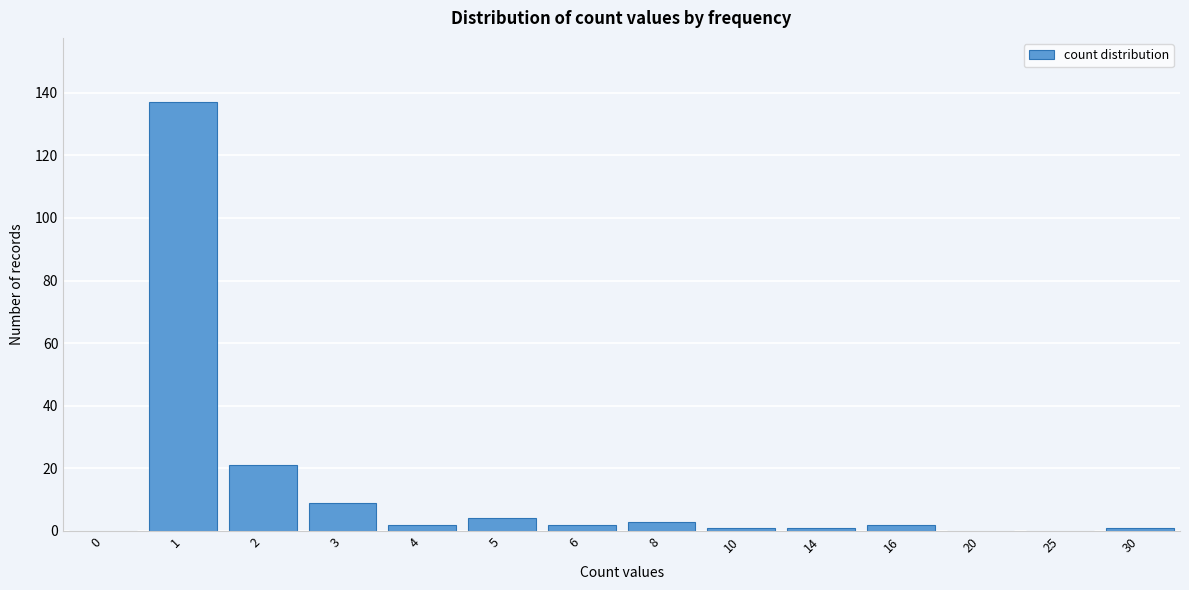

Reading left to right, what are all the values shown in this chart?

0=0	1=137	2=21	3=9	4=2	5=4	6=2	8=3	10=1	14=1	16=2	20=0	25=0	30=1